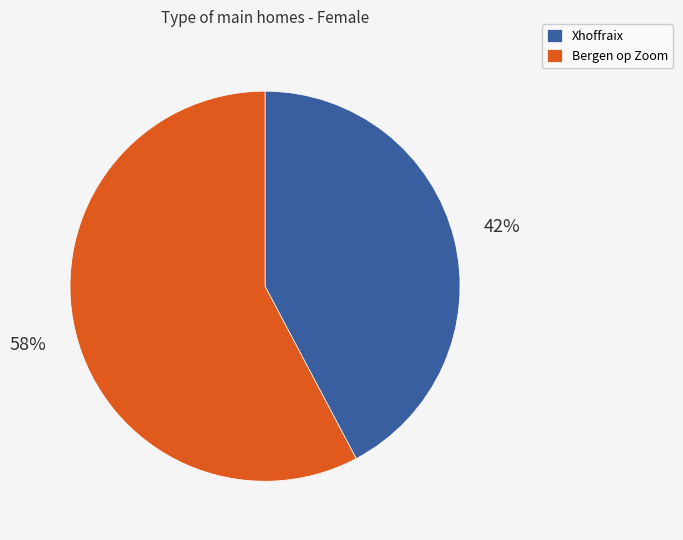

Which category has the smallest portion of the pie?

Xhoffraix